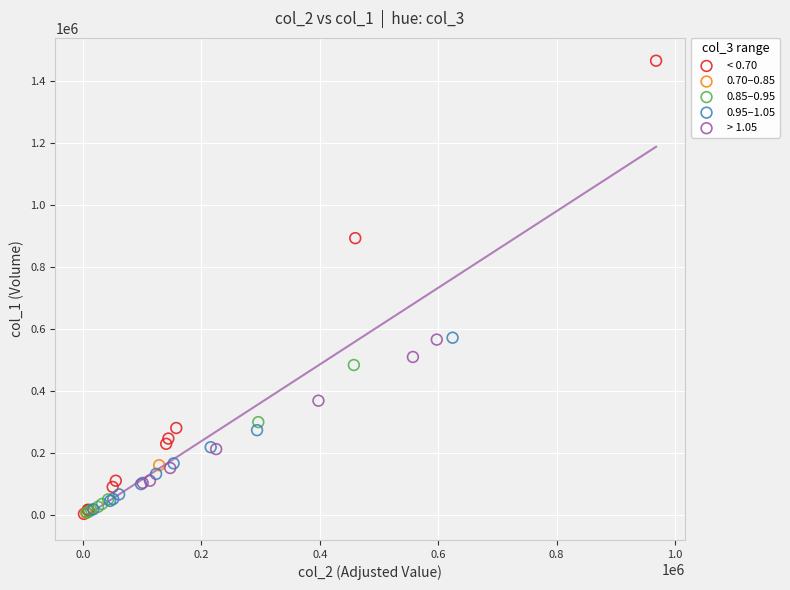

Which series has the largest Y range (max minus min)?

< 0.70